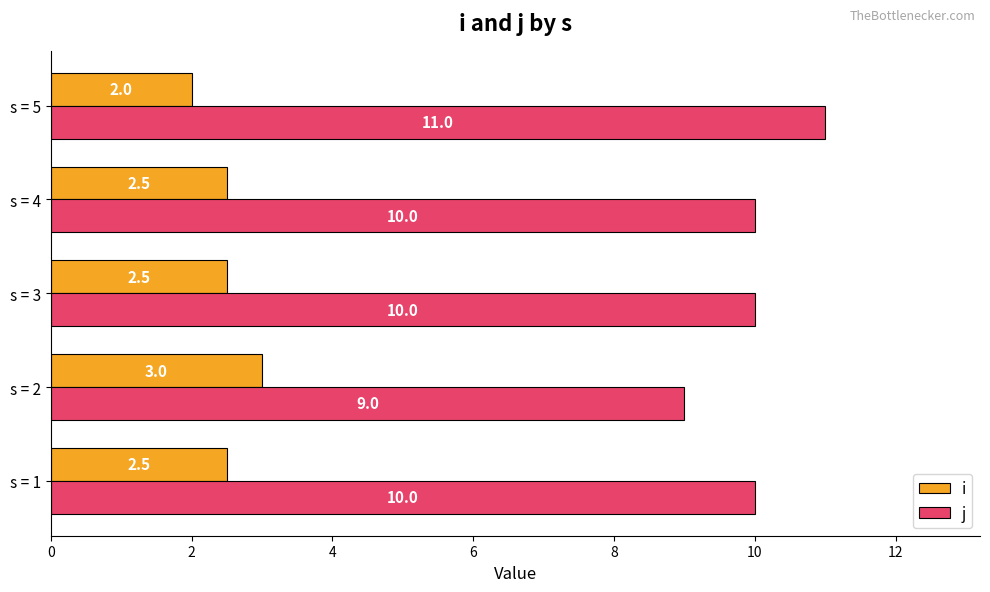

Rank the series by their maximum value, from highest to lowest.

j, i